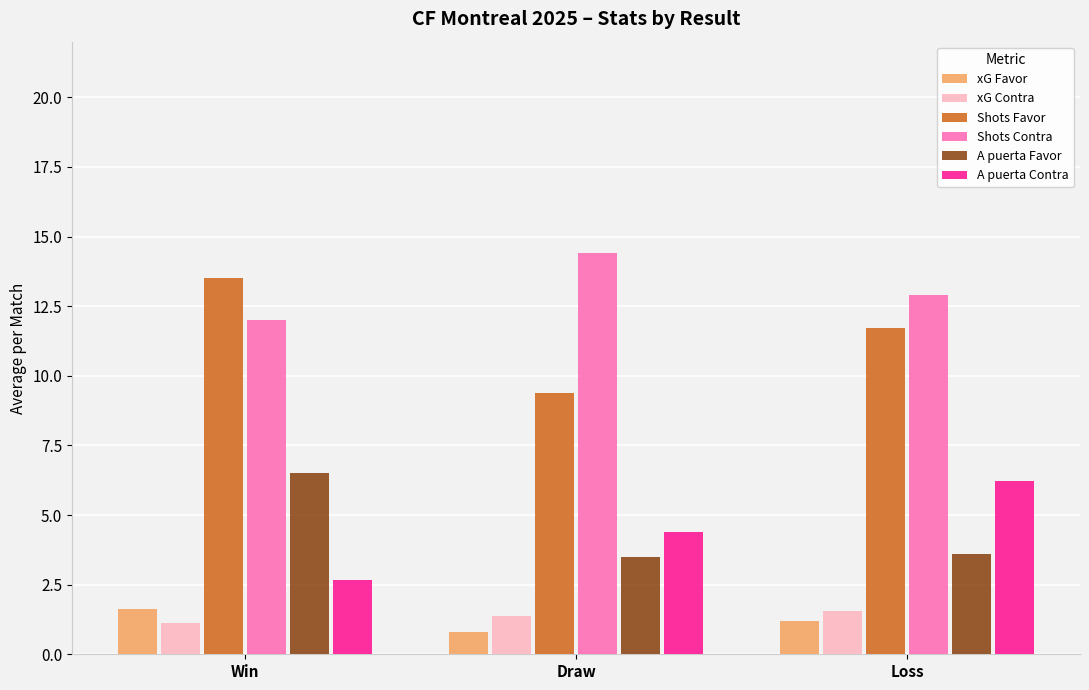

Is the value of Shots Contra at Loss greater than the value of xG Favor at Draw?

Yes